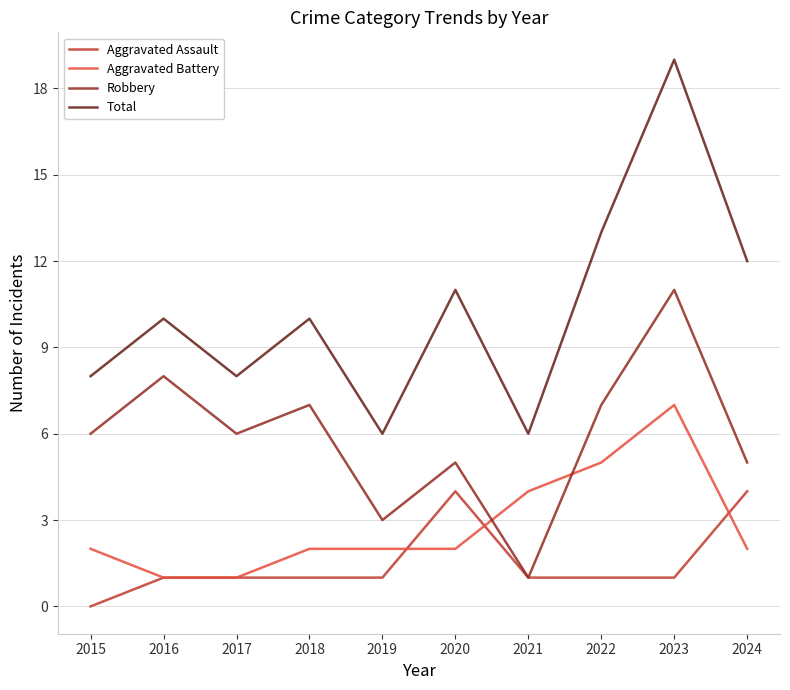

The Aggravated Battery series shows 5 at 2022. True or false?

True